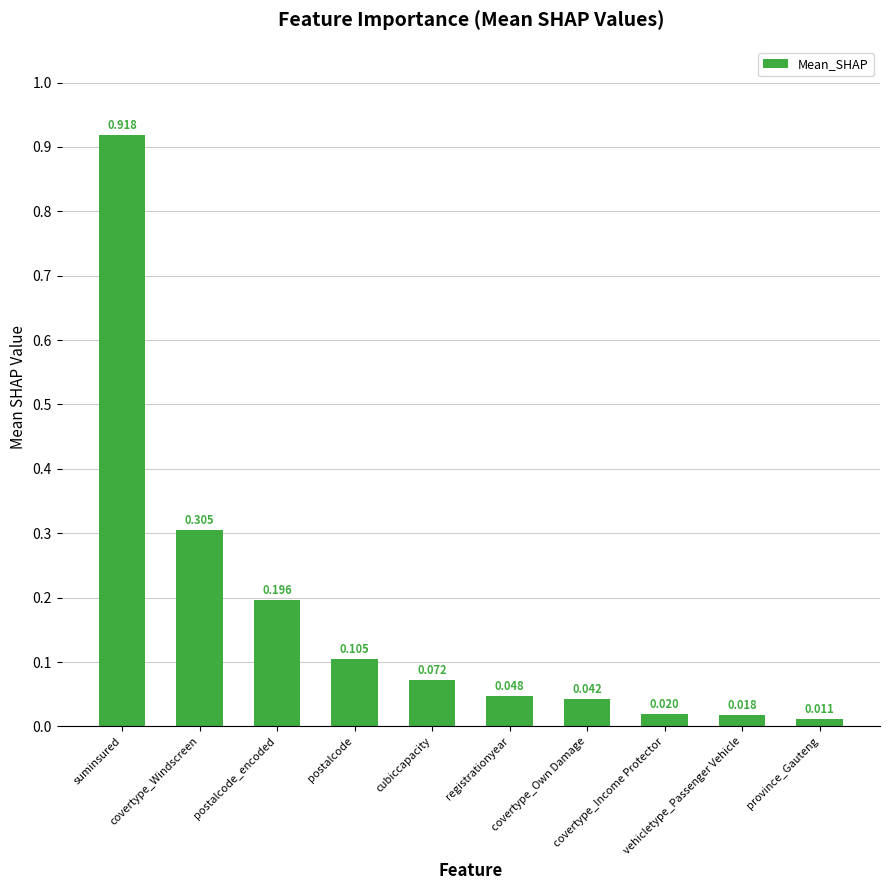

Reading left to right, list all the values displayed in this chart.

0.9	0.3	0.2	0.1	0.1	0.0	0.0	0.0	0.0	0.0